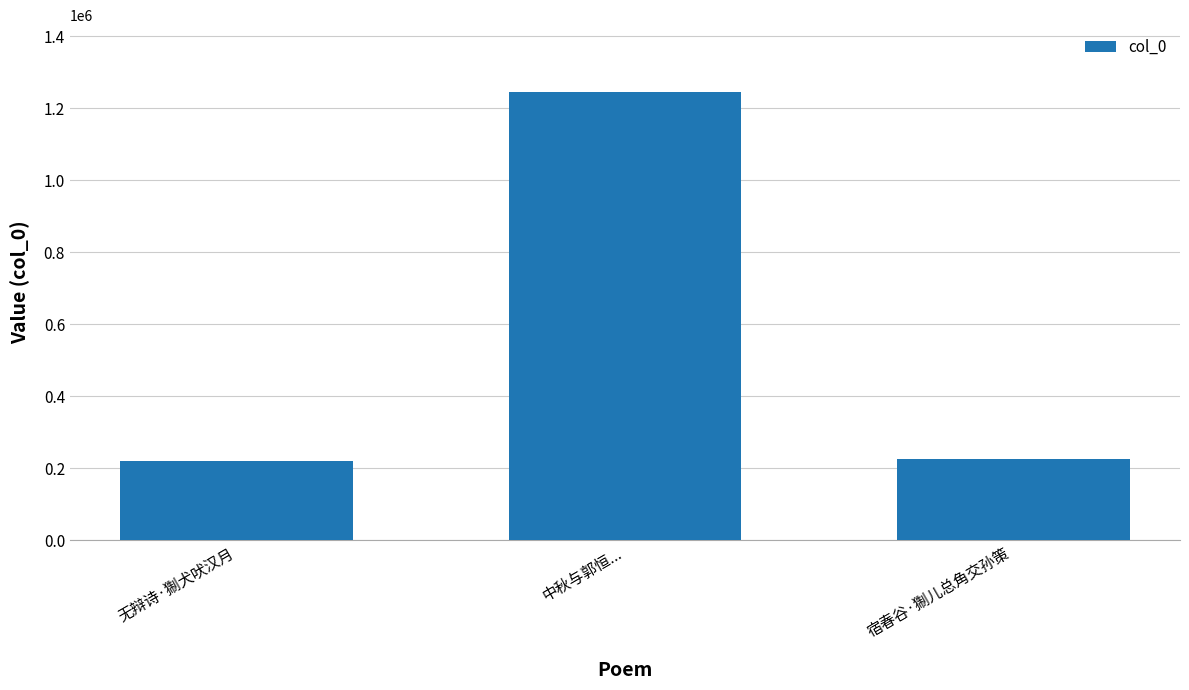

Where does the data first go above 225194?

中秋与郭恒...